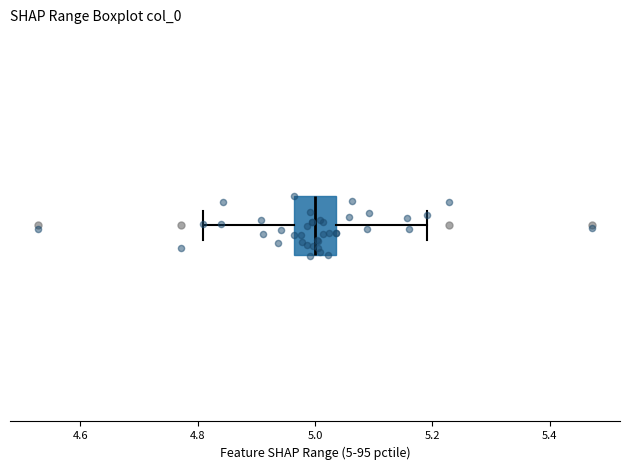

Where does the median line of the box sit on the x-axis? The values are not printed on the chart, so give them approximately, as read against the axis.

5.00